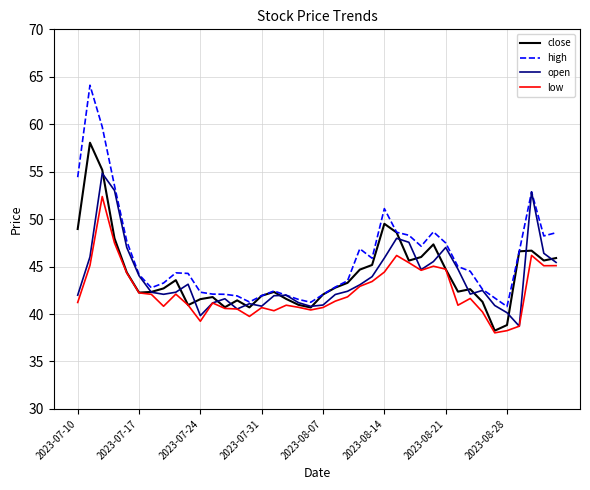

What is the maximum value shown in the chart?

64.1